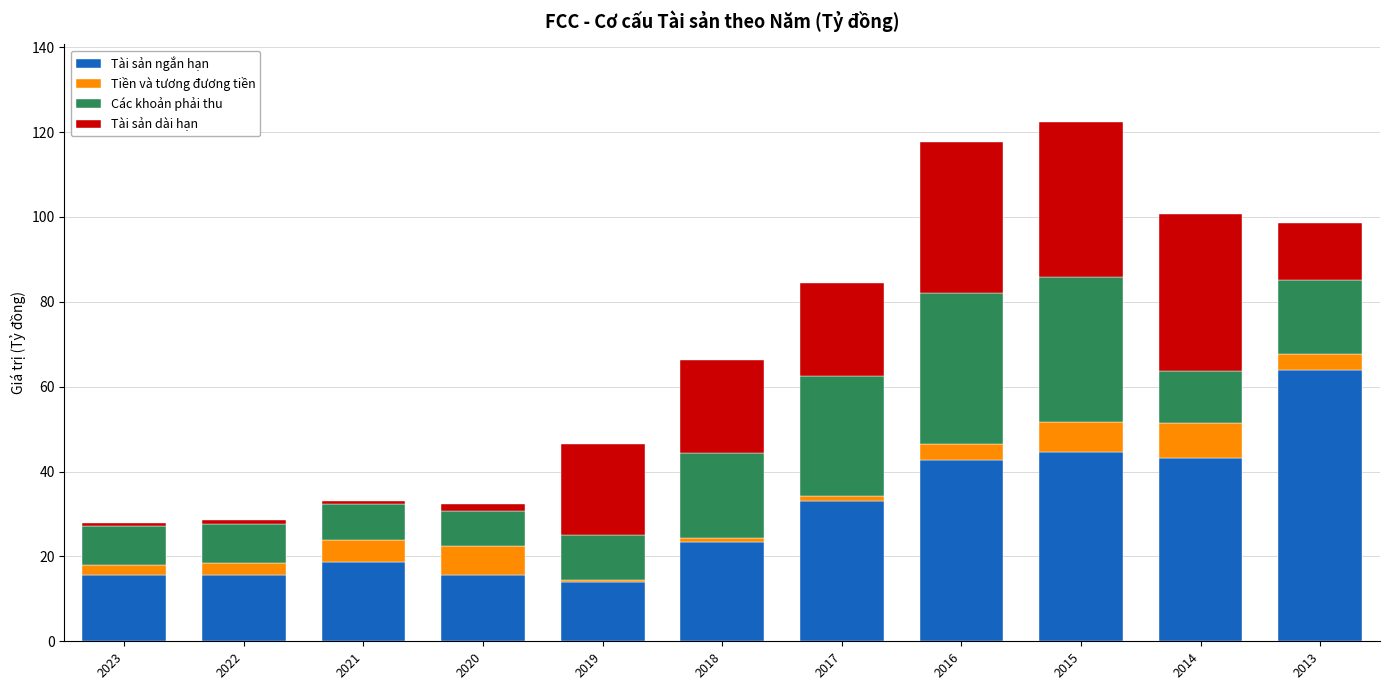

What is the lowest value of the Tài sản ngắn hạn series?

13.9